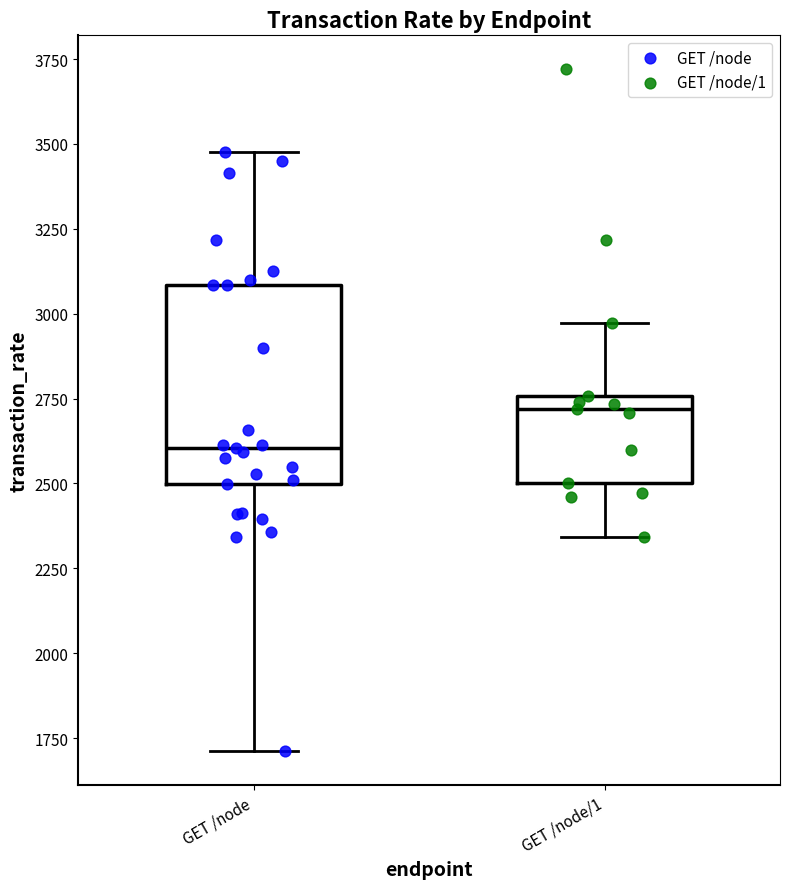

Reading left to right, read every box against the y-axis: the position of its median line, the range the box covers, and the ends of its whiskers. The values are not printed on the chart, so give them approximately, as read against the axis.

GET /node: median 2600, box 2500 to 3100, whiskers 1700 to 3500
GET /node/1: median 2700, box 2500 to 2750, whiskers 2350 to 2950